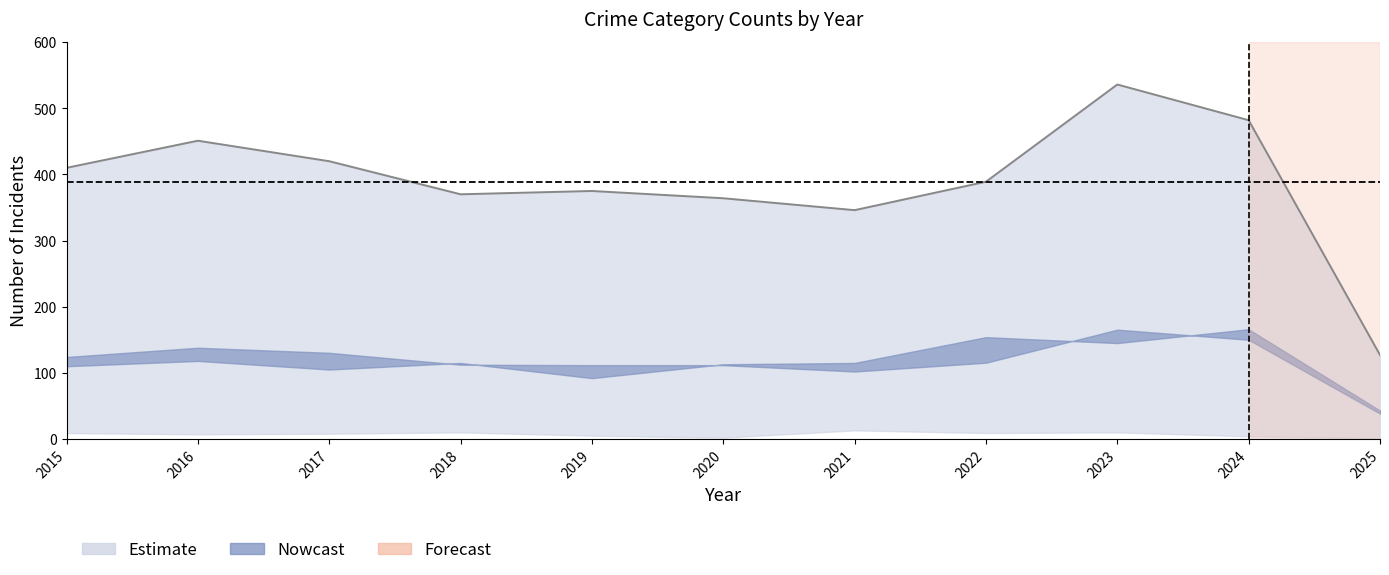

Rank the categories by value from lowest to highest.

2025, 2021, 2020, 2018, 2019, 2022, 2015, 2017, 2016, 2024, 2023